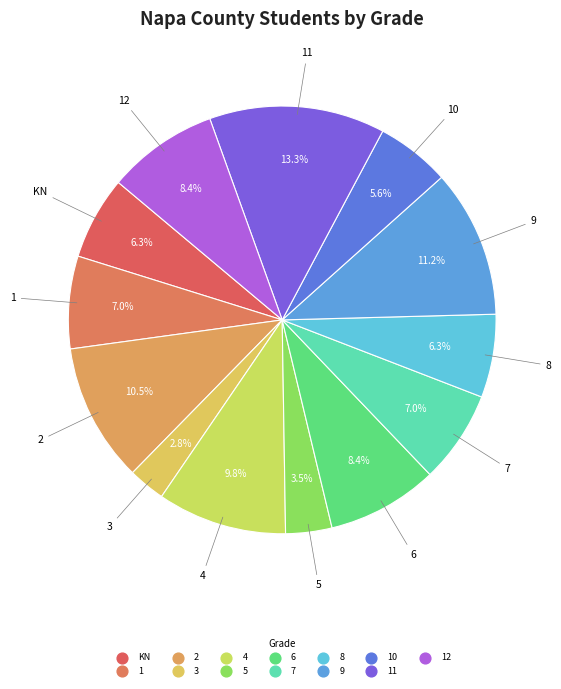

Rank the categories by value from lowest to highest.

3, 5, 10, KN, 8, 1, 7, 6, 12, 4, 2, 9, 11